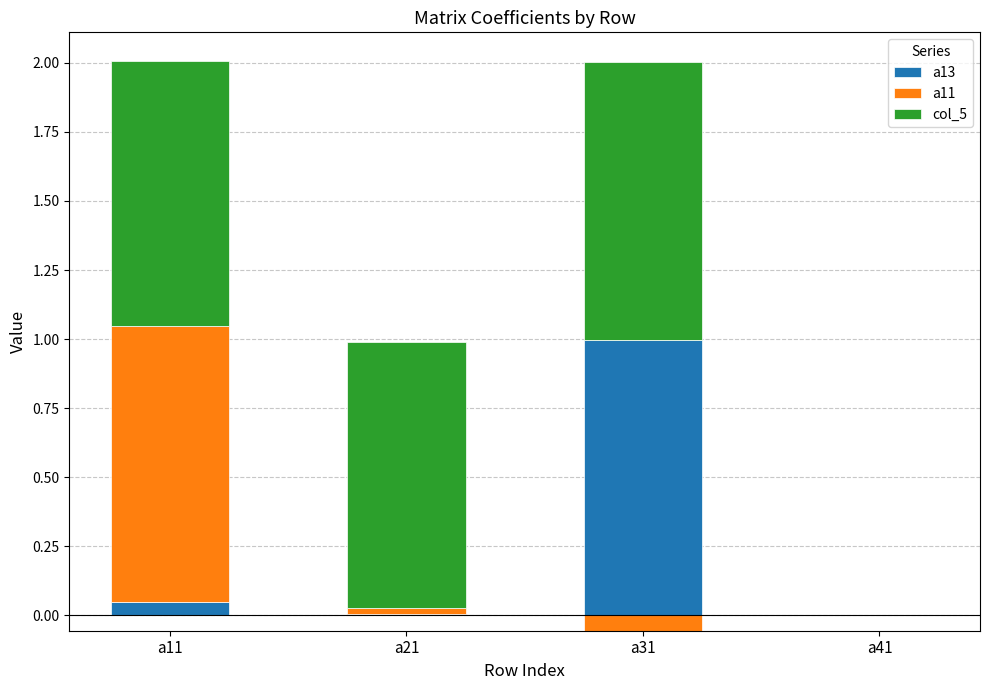

Which series has the largest range (max minus min)?

col_5